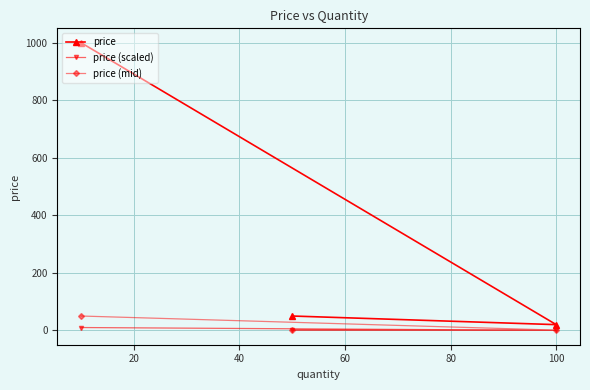

Which series has the largest total across all categories?

price